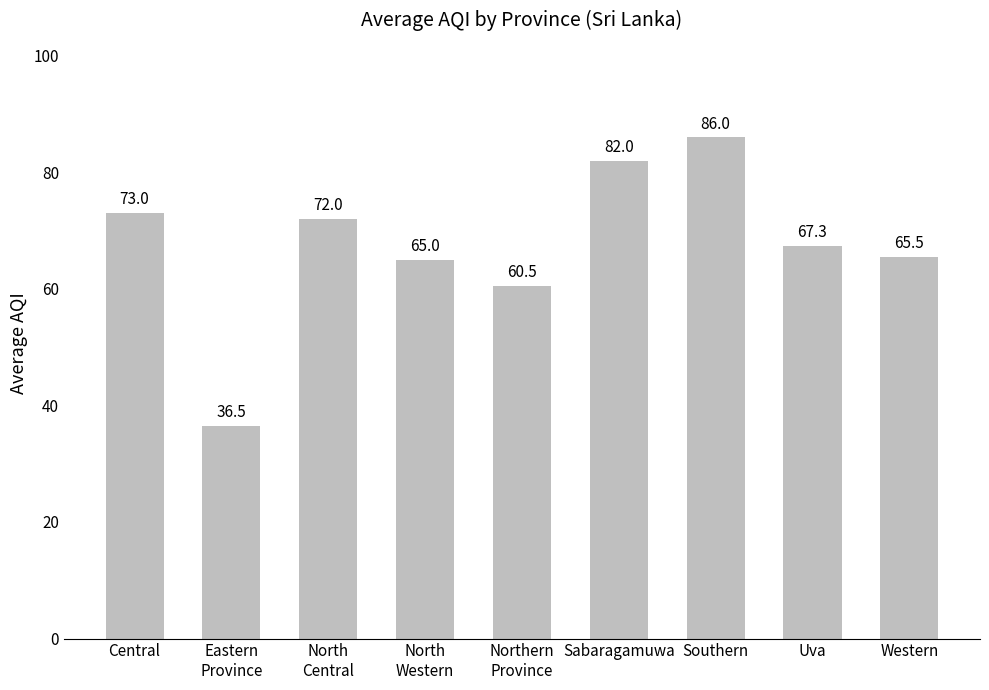

How many categories are shown in the chart?

9